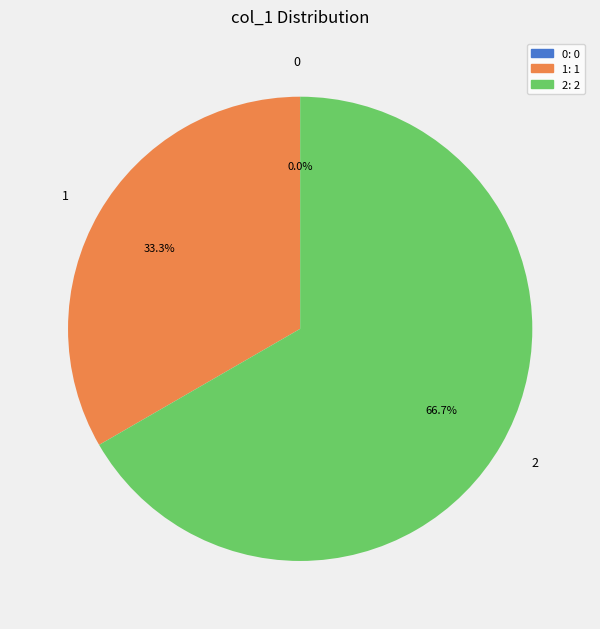

Combined, what portion of the pie is 0 and 2?

66.7%